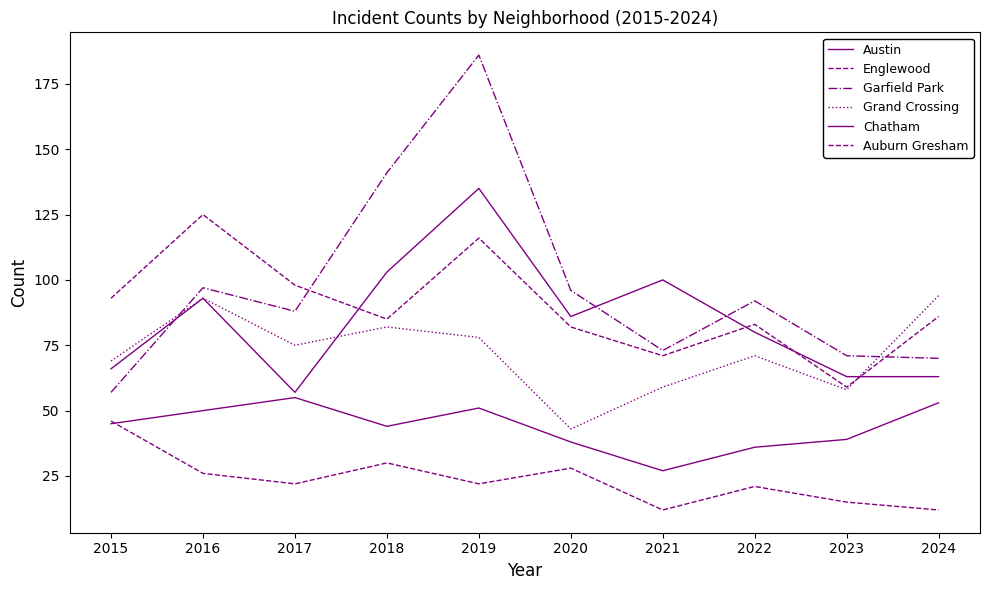

Which series has the widest spread of values?

Garfield Park